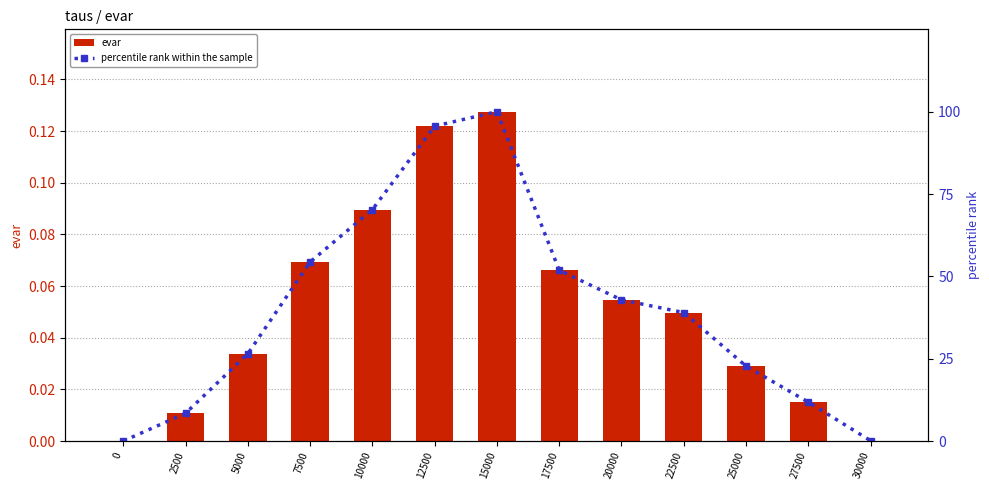

The evar series shows 0.0 at 5000. True or false?

True